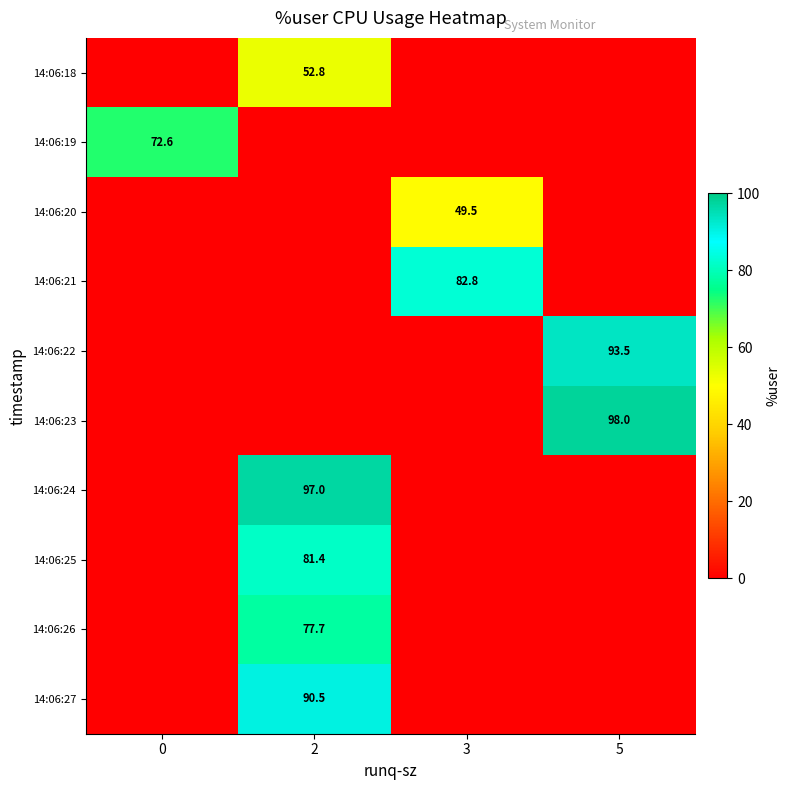

The 14:06:20 series shows 49.5 at 3. True or false?

True